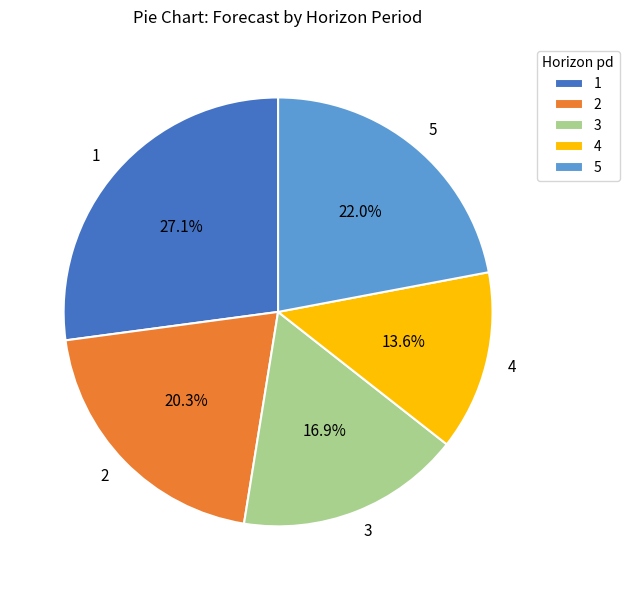

Which has a higher value, 4 or 5?

5